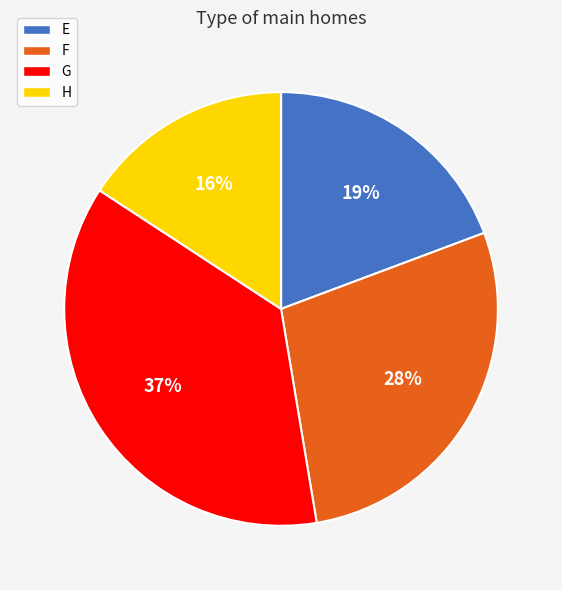

To the nearest percent, what is the difference between the G and E slice percentages?

18%